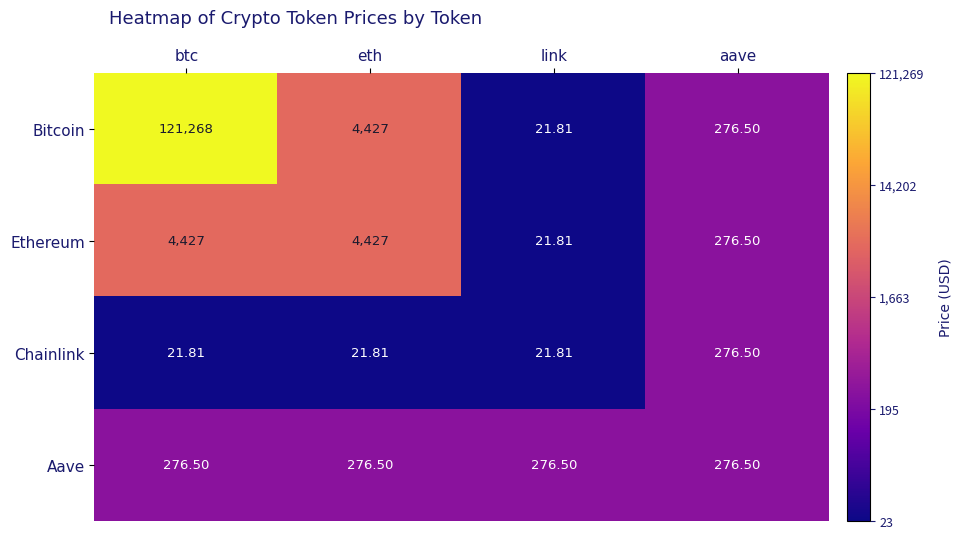

Count the number of data series in this chart.

4